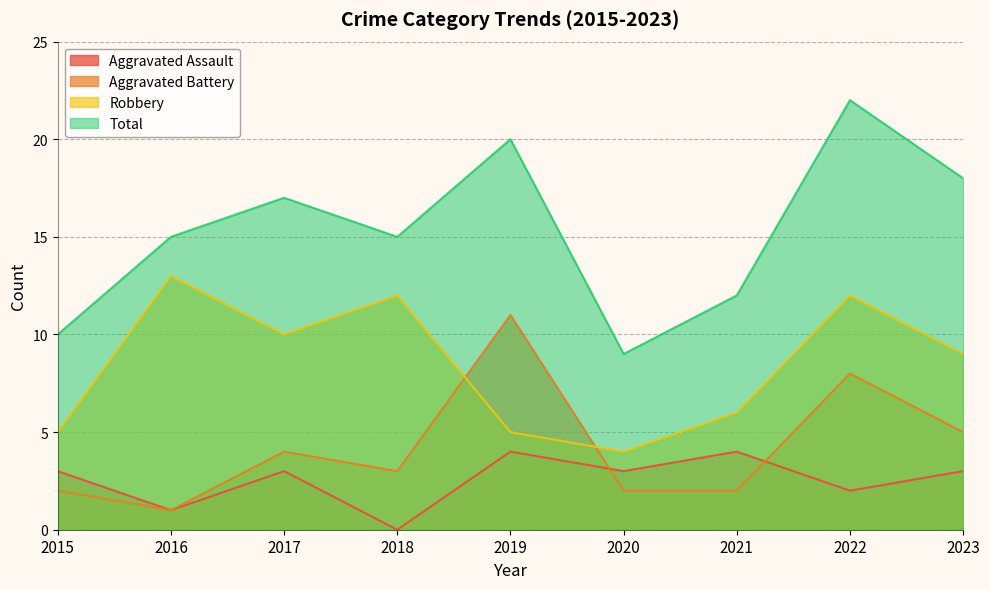

How many values in the Aggravated Battery series are below 3?

4